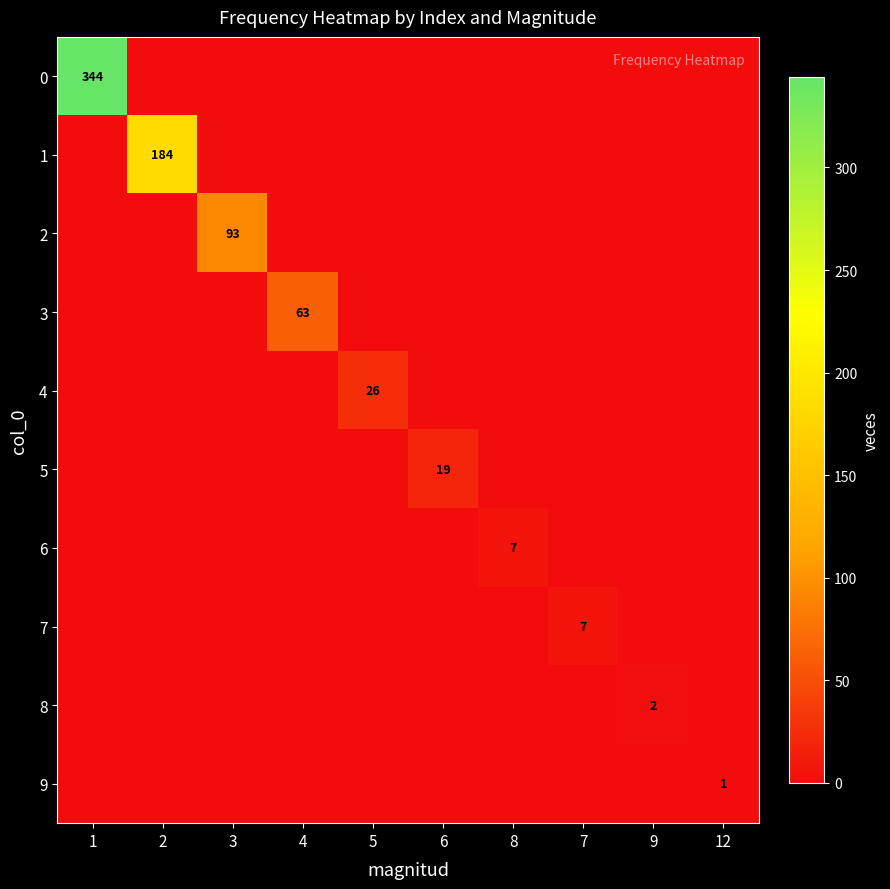

The 5 series shows 19 at 6. True or false?

True